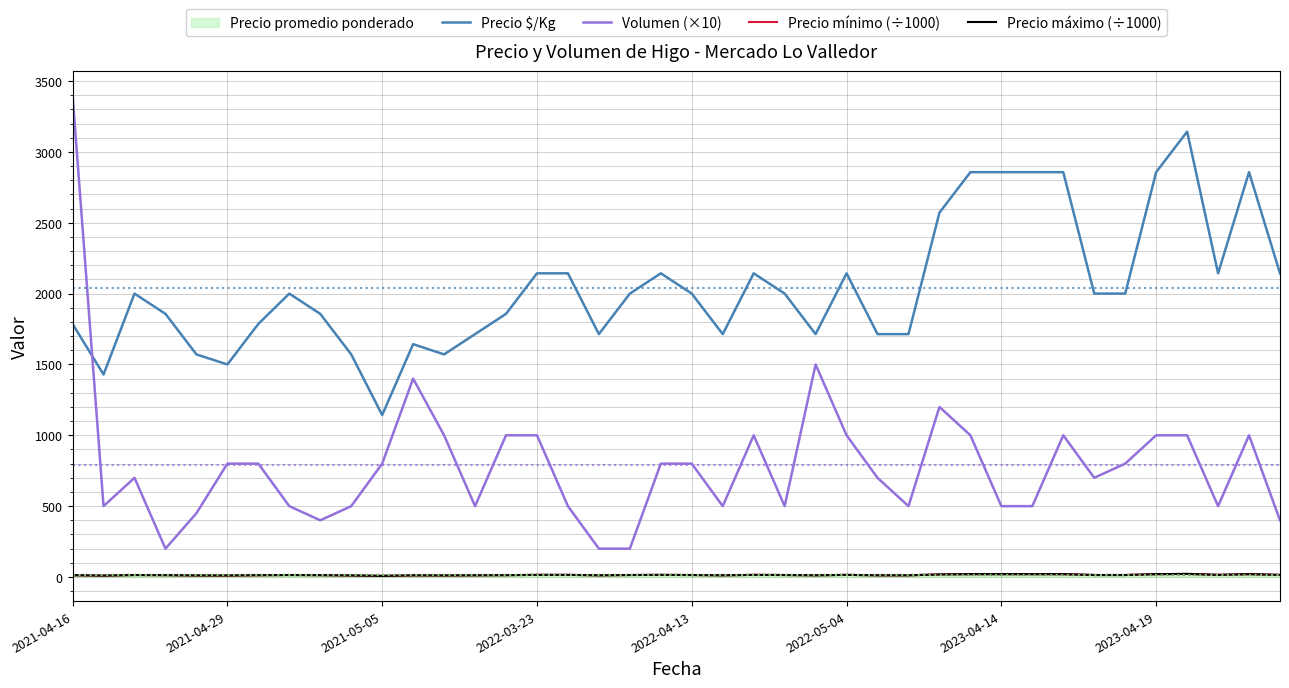

At which category is the sum across all series the highest?

2021-04-16